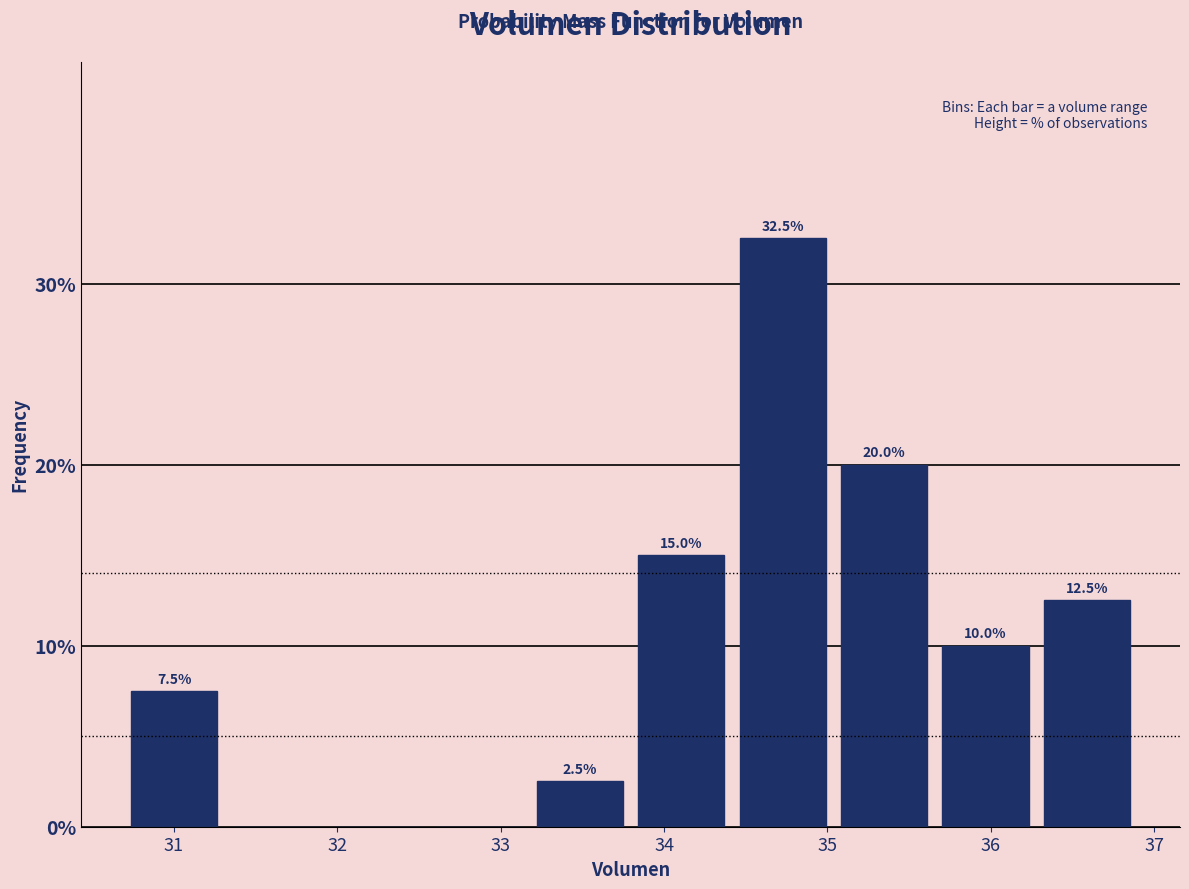

Over which range of the x-axis is the bar tallest?

34.4 to 35.0